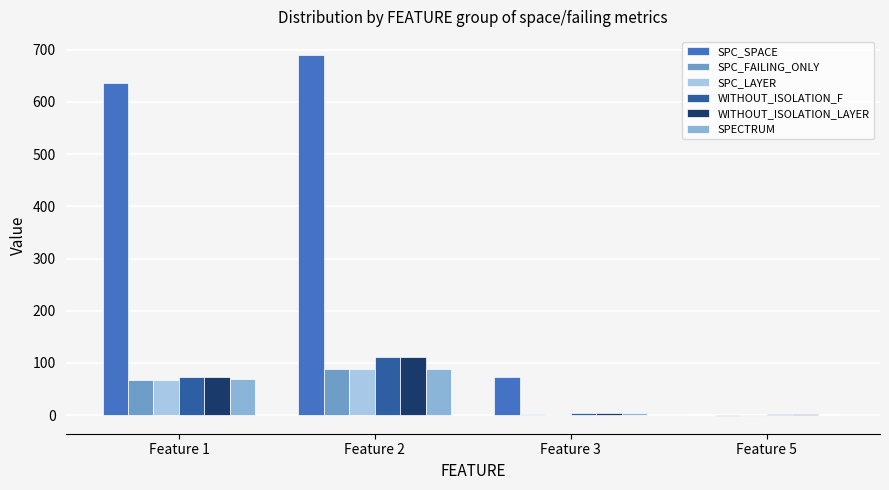

The value of WITHOUT_ISOLATION_F at Feature 2 is 199. True or false?

False